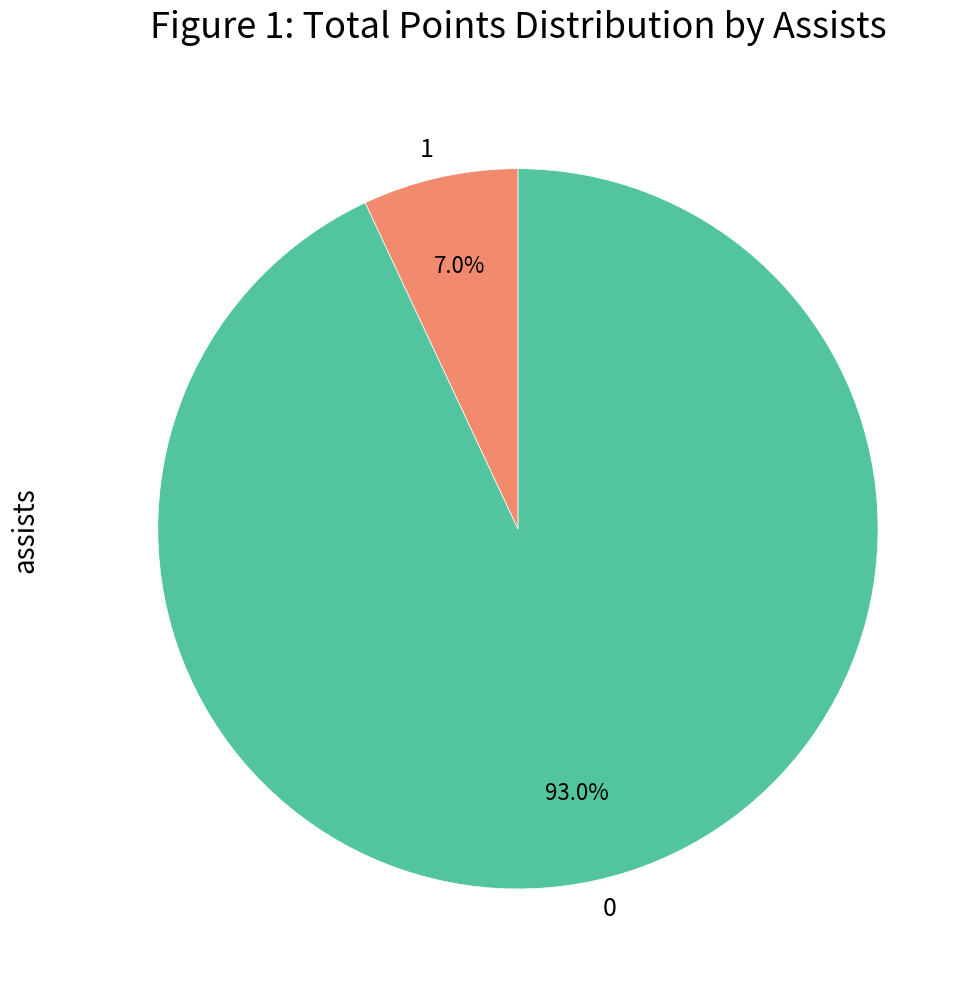

What is the total percentage of 1 and 0?

100.0%